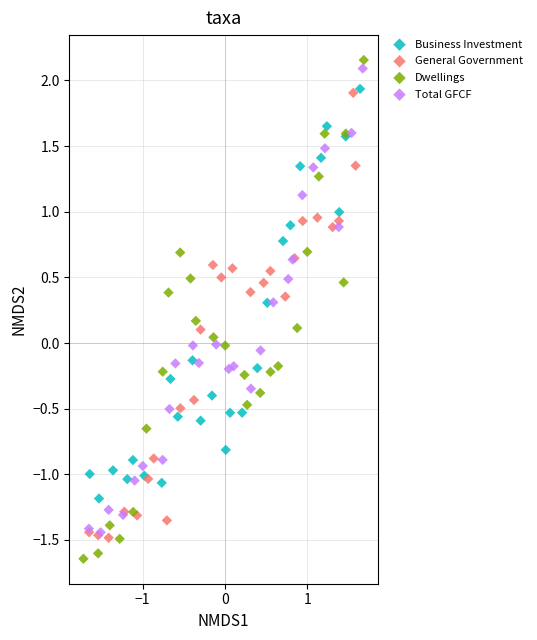

Which series contains the highest Y value?

Dwellings